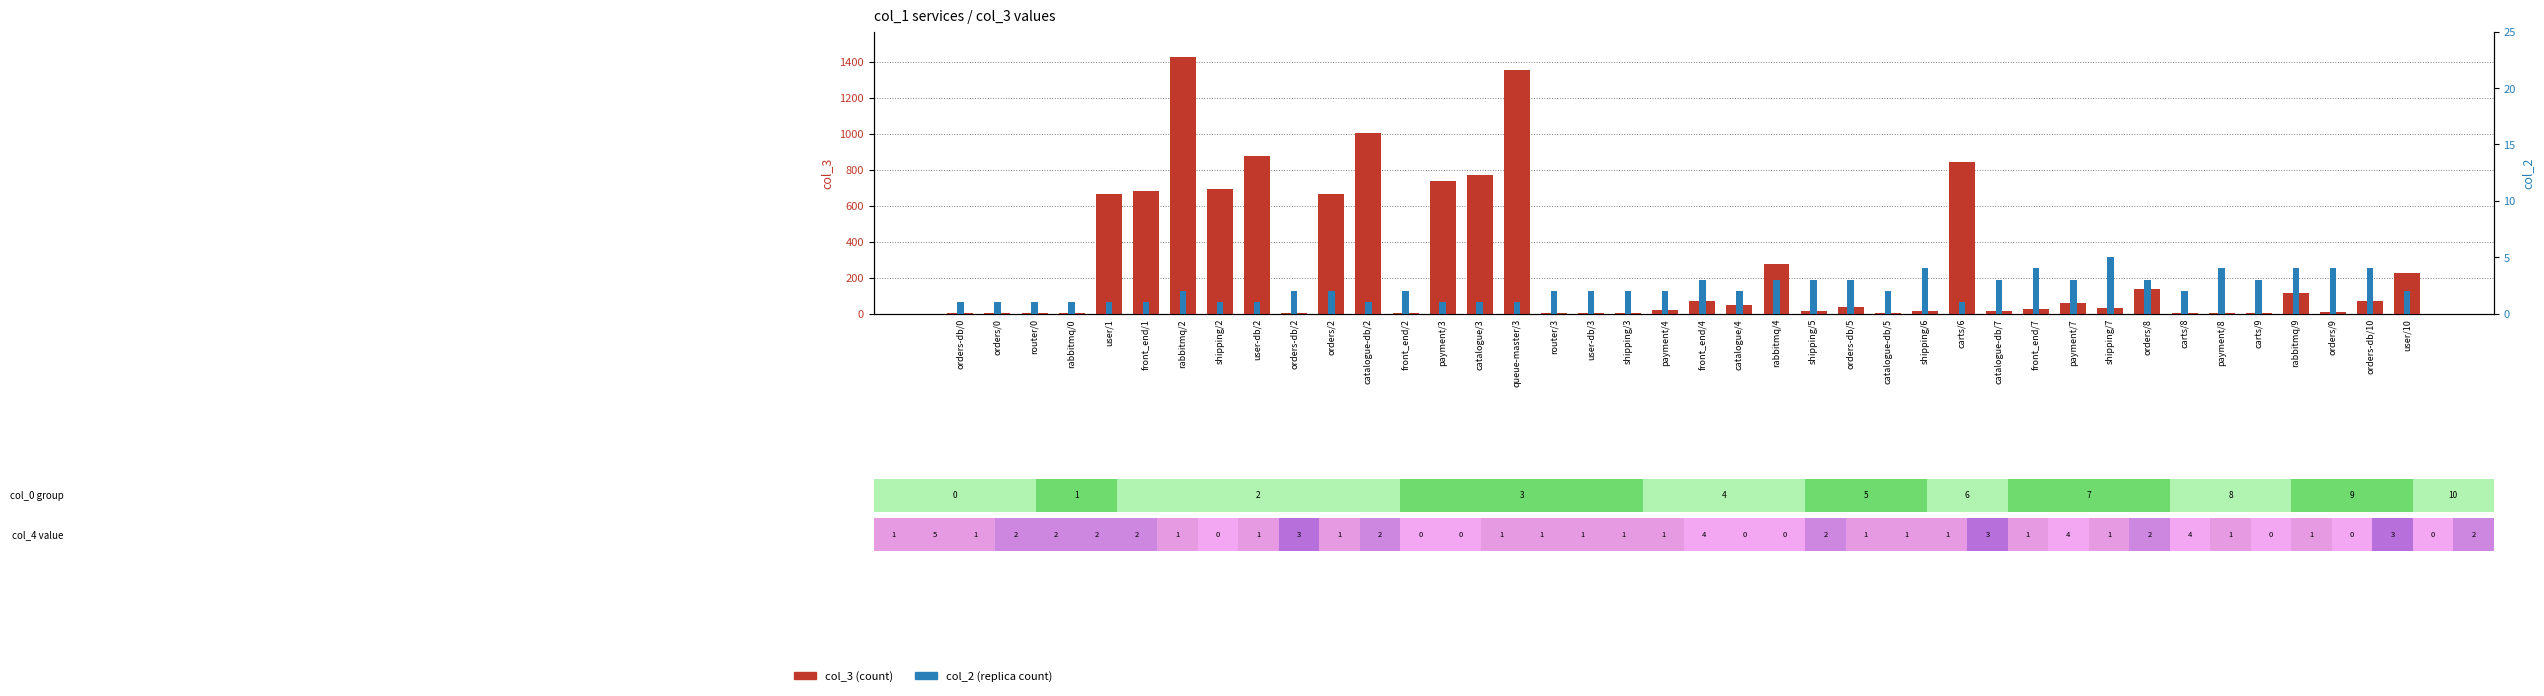

How many data points in col_2 are above 2?

15